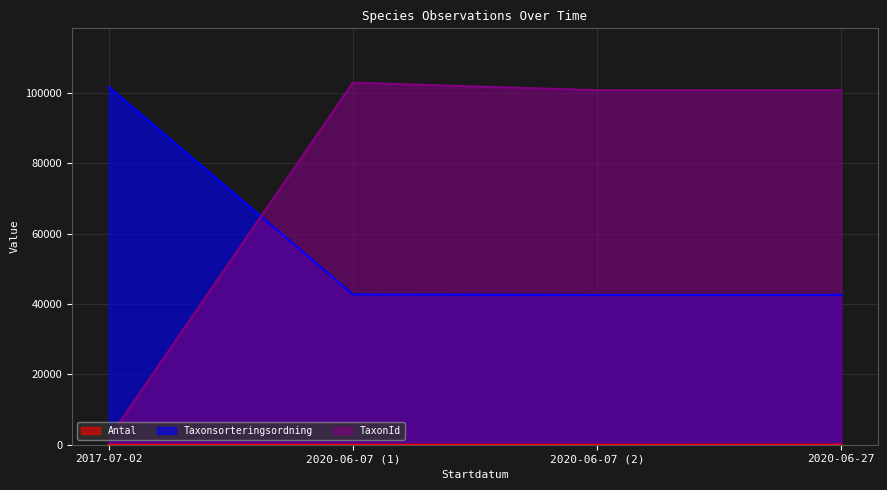

What is the sum of all Antal values?

9